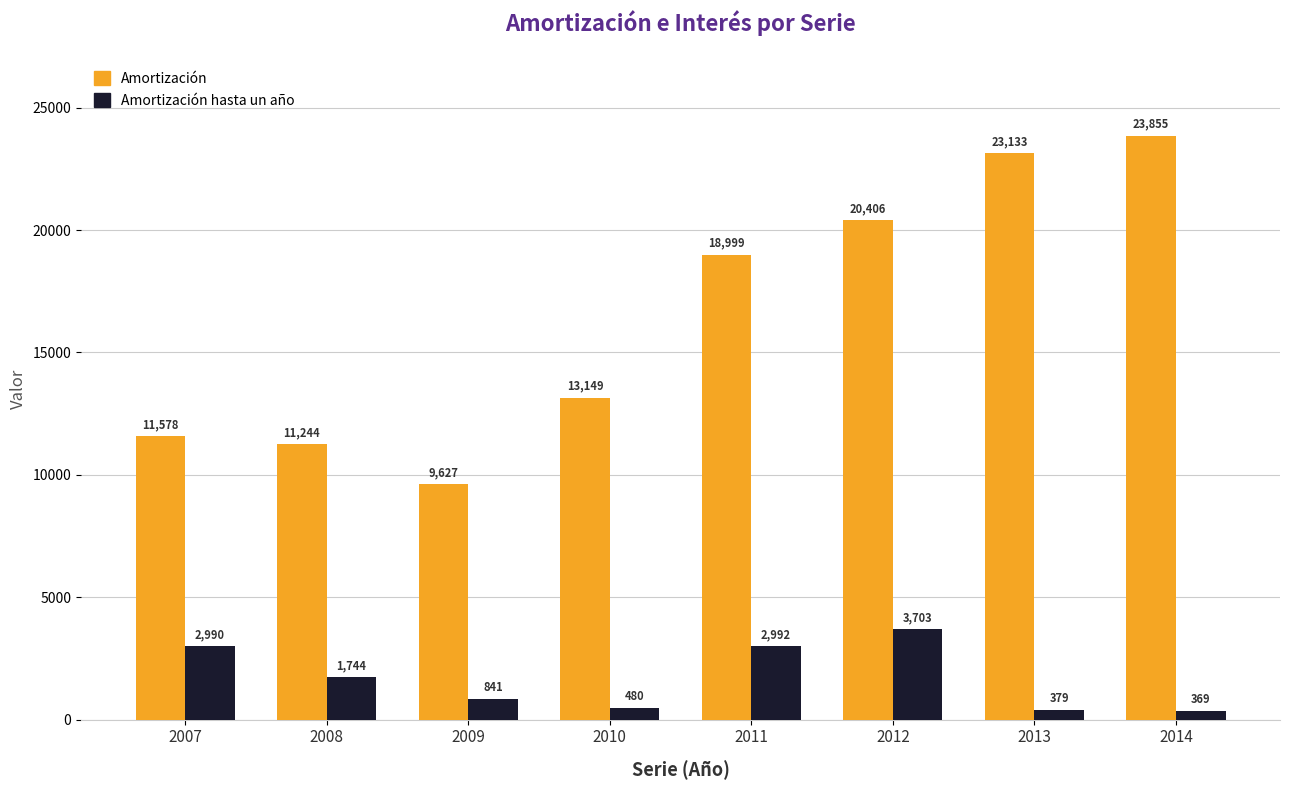

Are the bars grouped side by side (vs. stacked)?

Yes